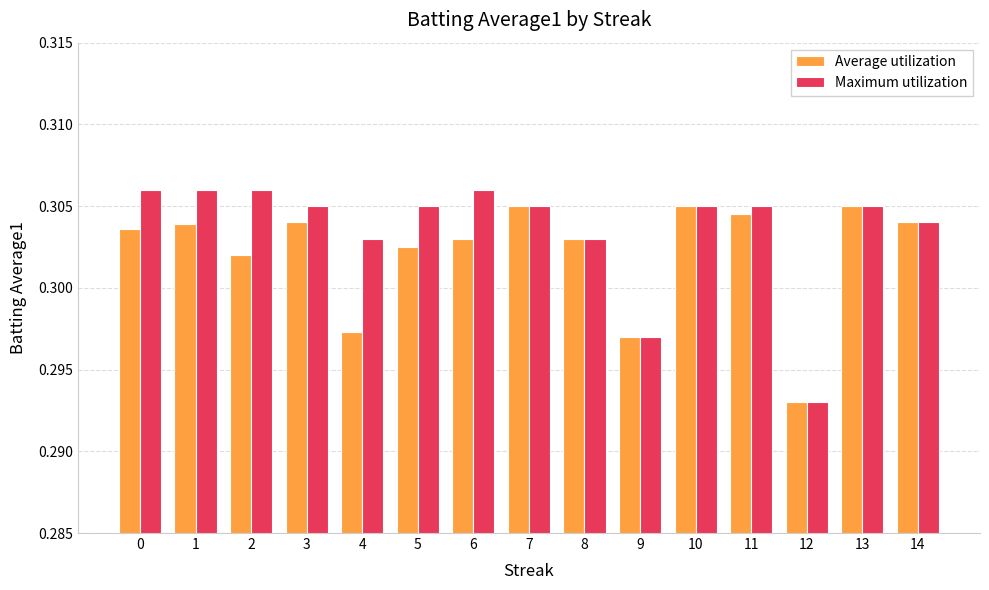

True or false: Maximum utilization has a value of 0.1 at 10.

False